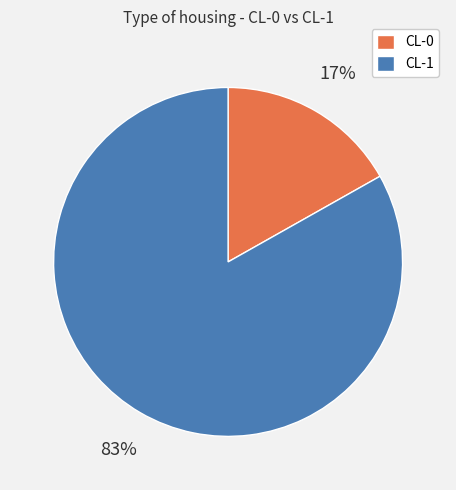

Which slice is the smallest?

CL-0